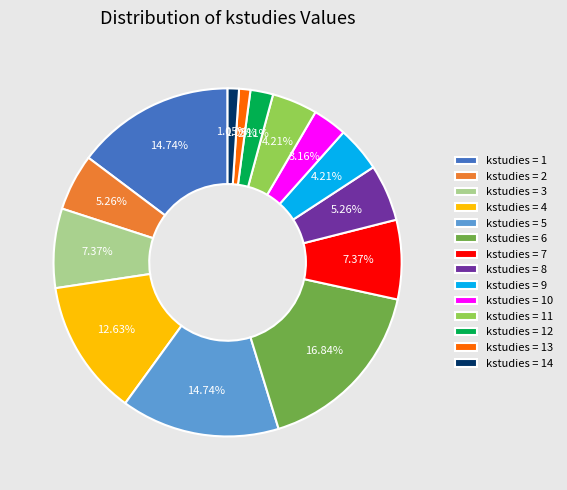

Which slice is the largest?

kstudies = 6